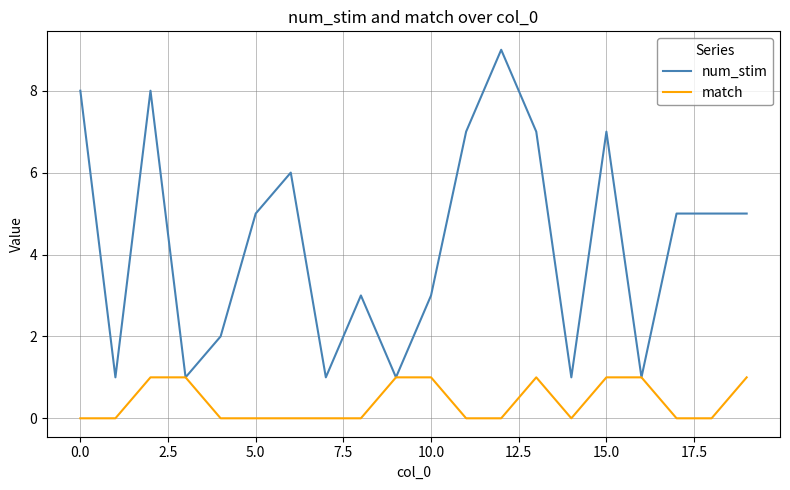

What is the maximum value for num_stim?

9